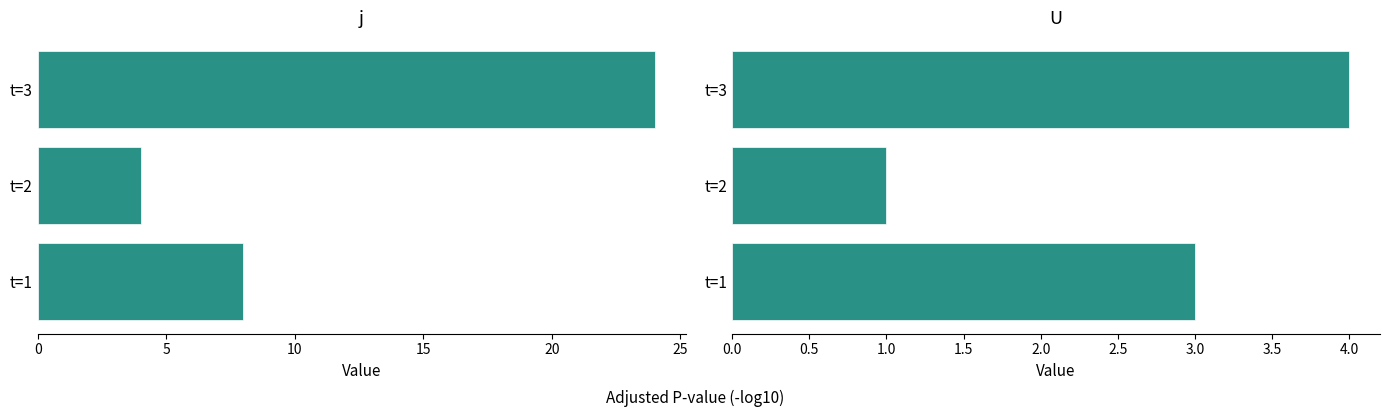

How many distinct data groups are displayed?

2